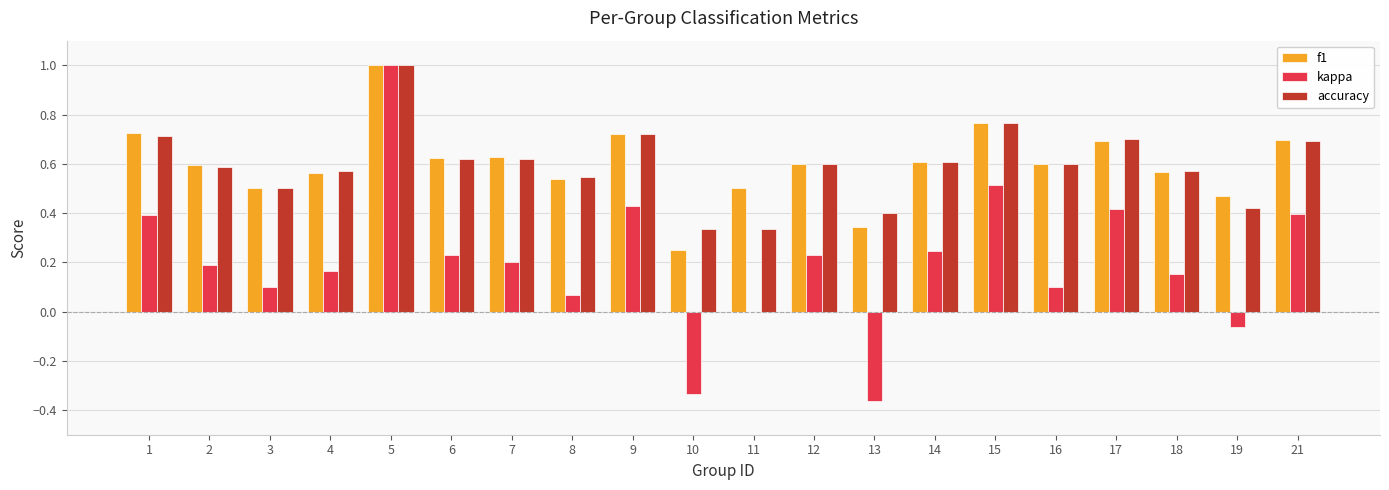

The kappa series shows 0.2 at 18. True or false?

True